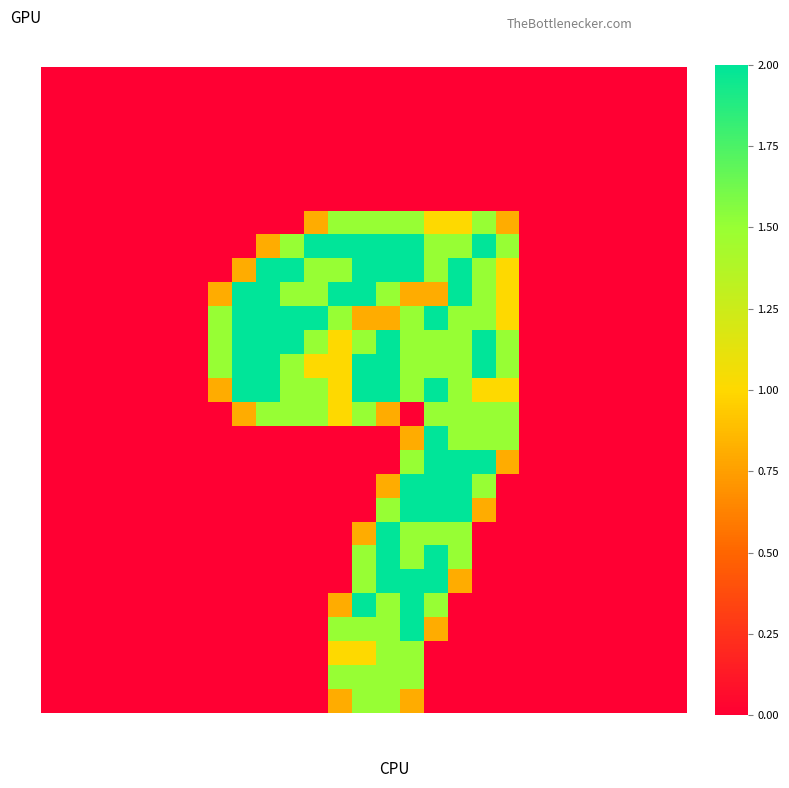

At which category is the sum across all series the highest?

15